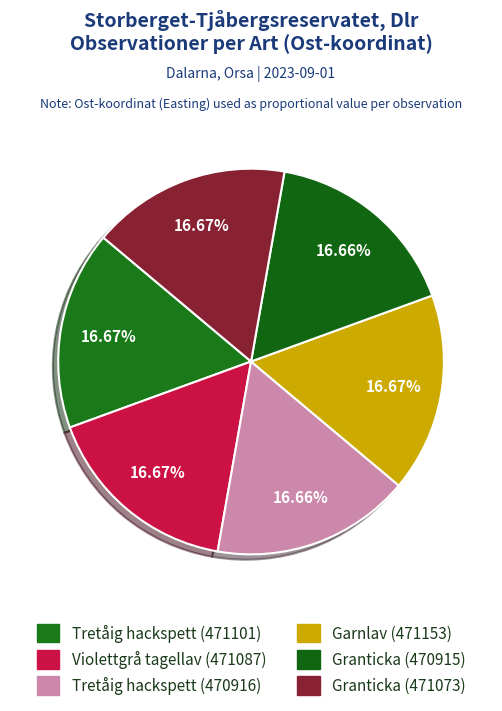

How many segments does this pie chart have?

6